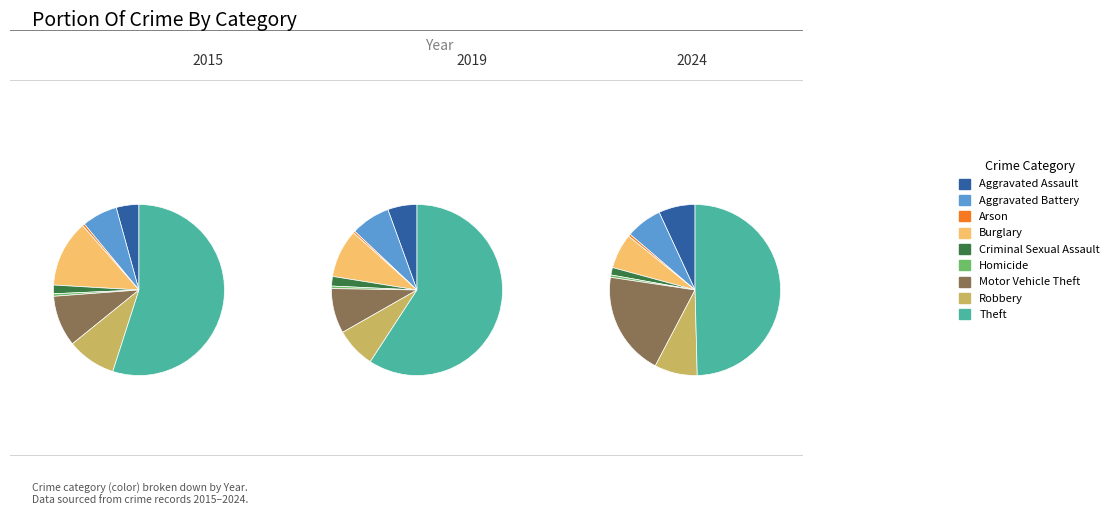

How many slices are in this pie chart?

9